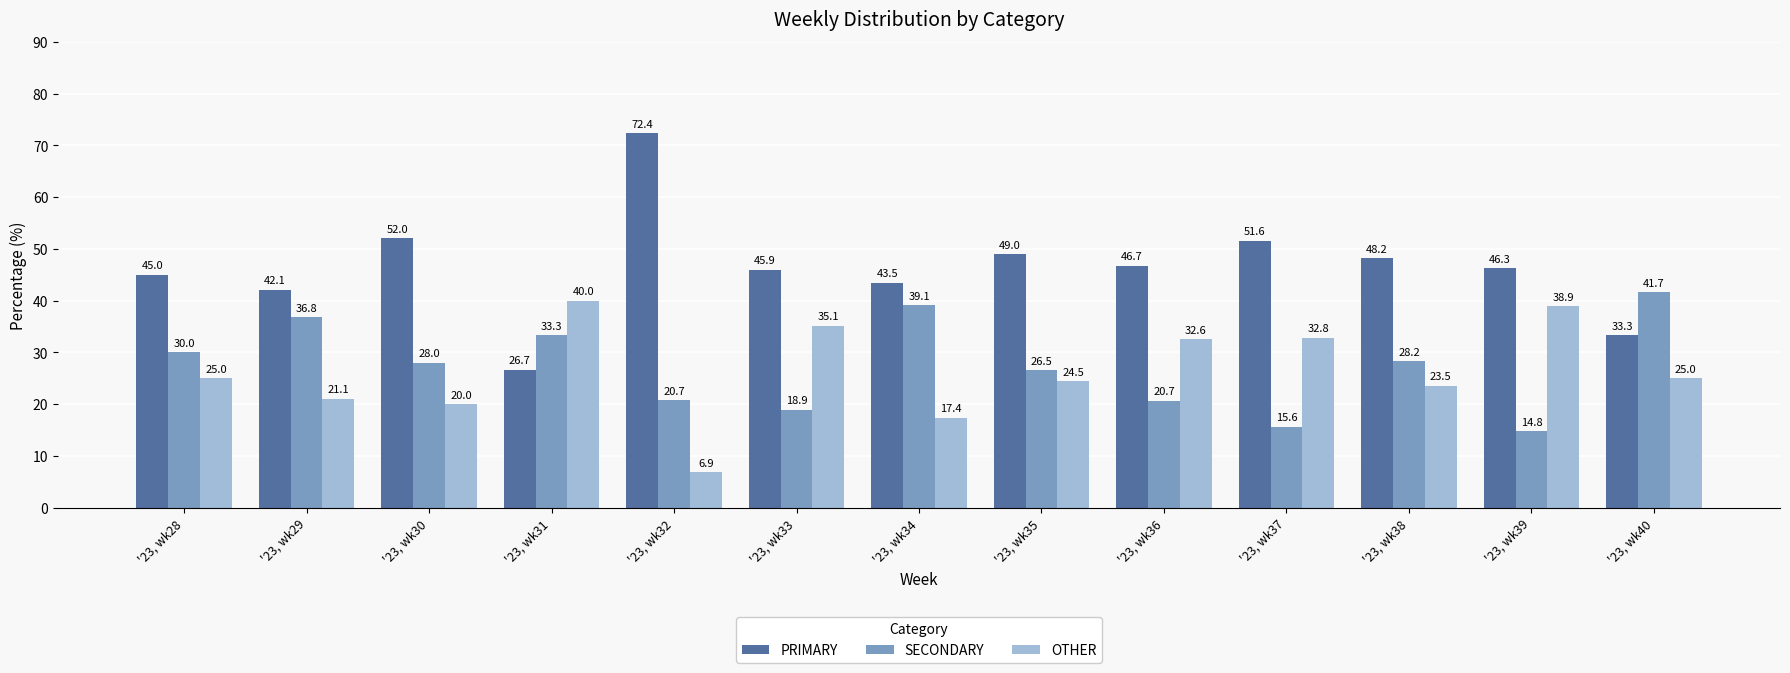

Which label corresponds to the largest value in the chart?

'23, wk32